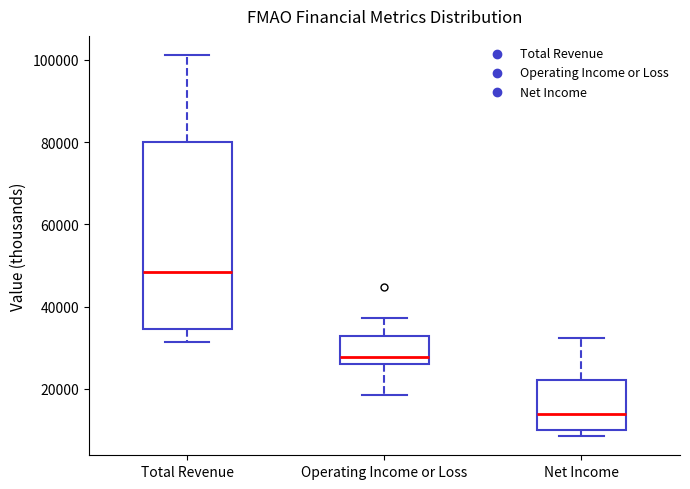

Reading left to right, read every box against the y-axis: the position of its median line, the range the box covers, and the ends of its whiskers. The values are not printed on the chart, so give them approximately, as read against the axis.

Total Revenue: median 48000, box 34000 to 80000, whiskers 32000 to 102000
Operating Income or Loss: median 28000, box 26000 to 32000, whiskers 18000 to 38000
Net Income: median 14000, box 10000 to 22000, whiskers 8000 to 32000